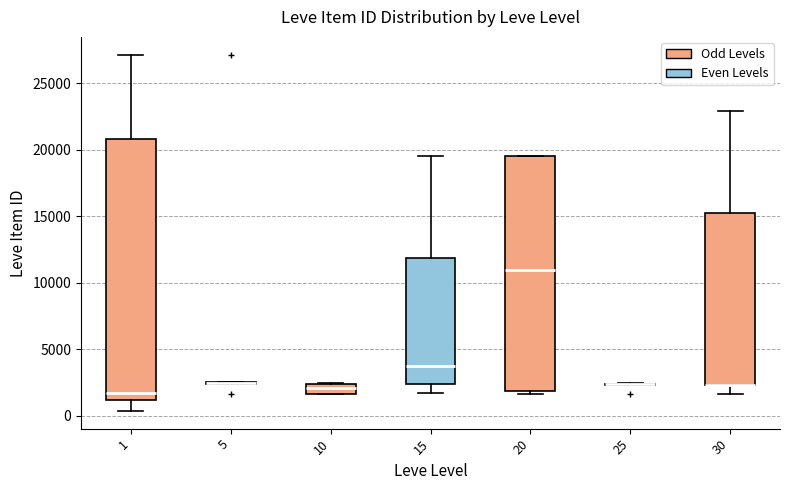

Comparing the boxes themselves (not the whiskers), which one is the tallest?

1